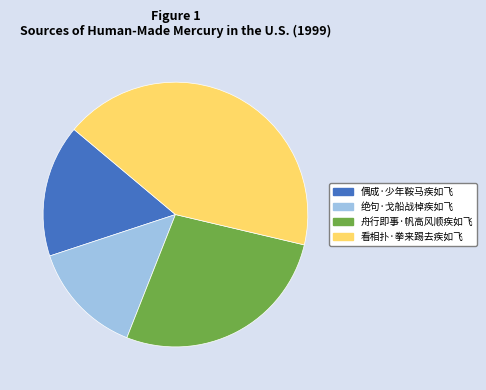

Is it true that 绝句·戈船战棹疾如飞 is 14% of the pie?

True